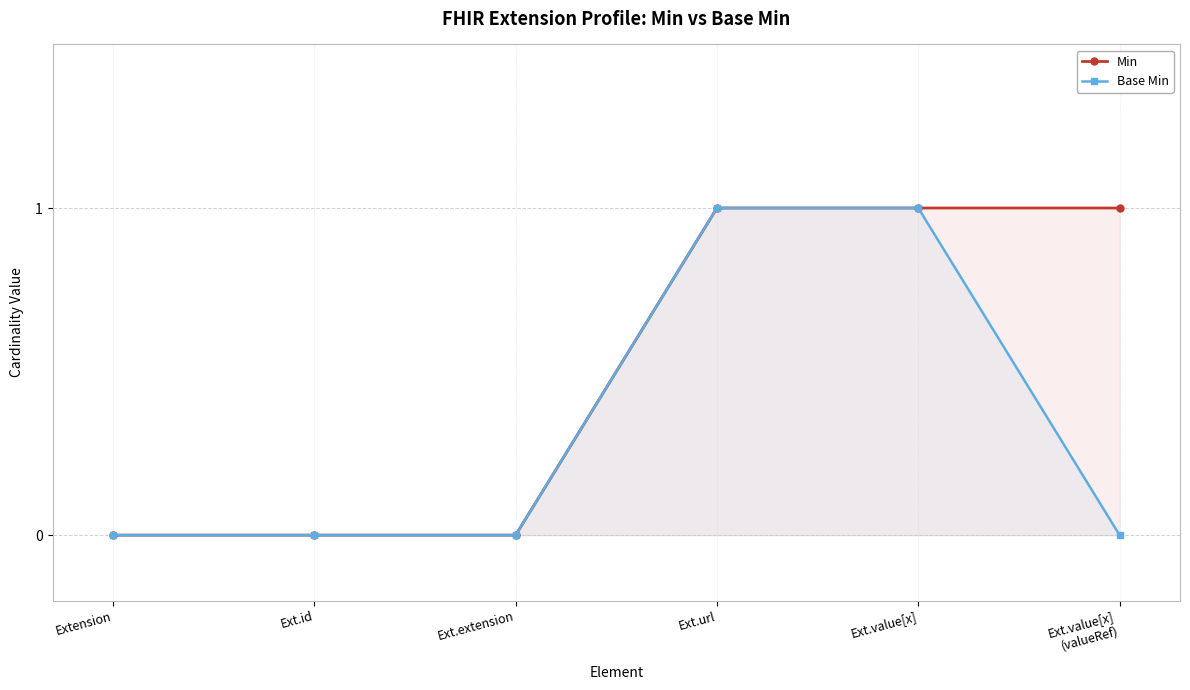

True or false: Min has a value of 1 at Ext.value[x]
(valueRef).

False